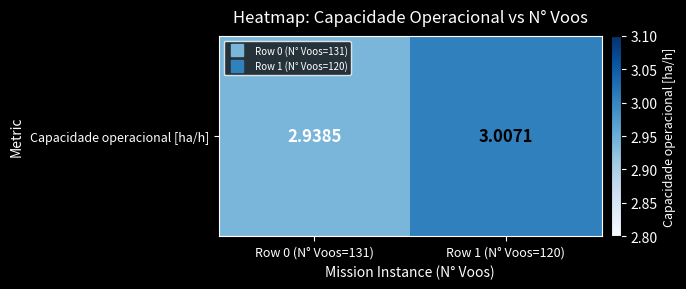

List the labels in order of value, largest first.

Row 1 (N° Voos=120), Row 0 (N° Voos=131)